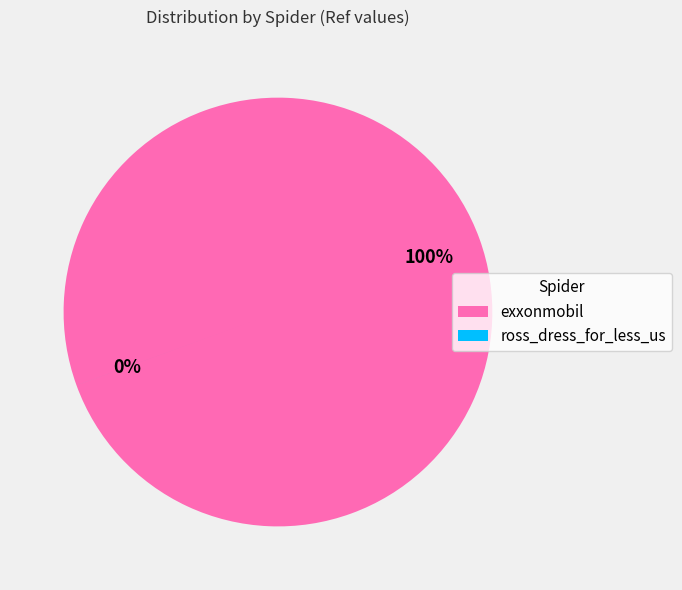

How many segments does this pie chart have?

2